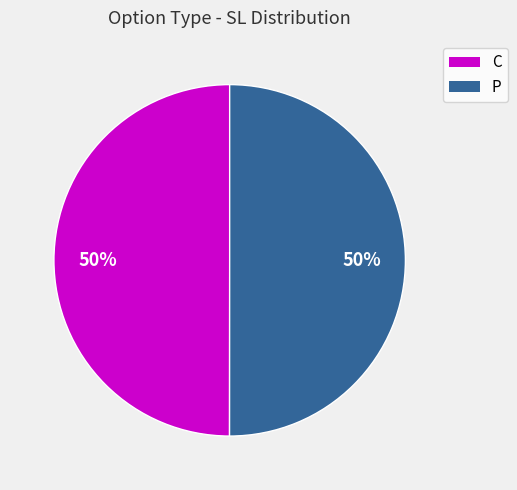

True or false: P accounts for 50% of the total.

True